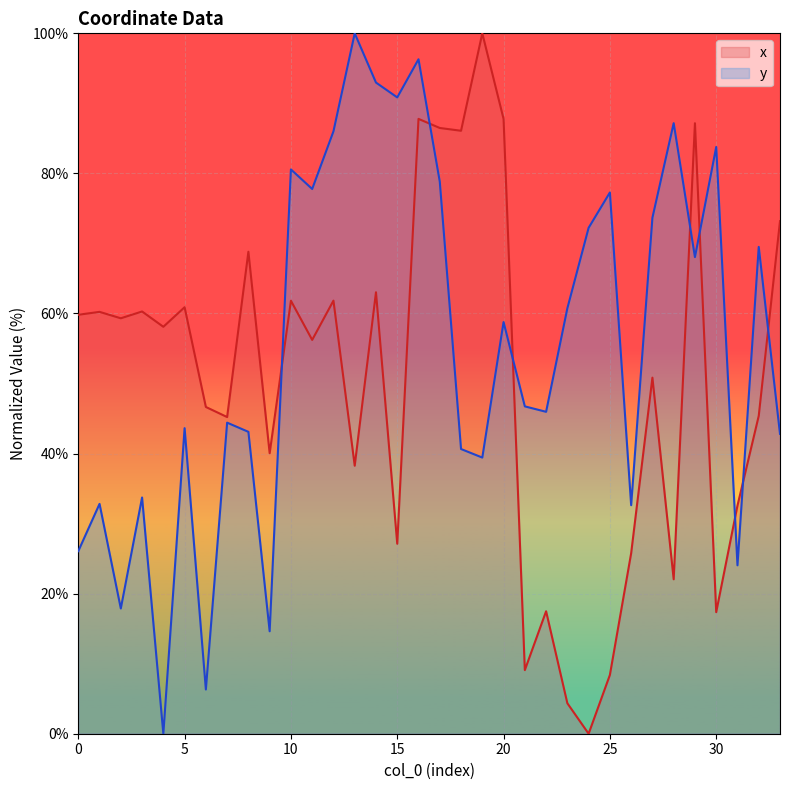

At which label is x closest to 50?

27